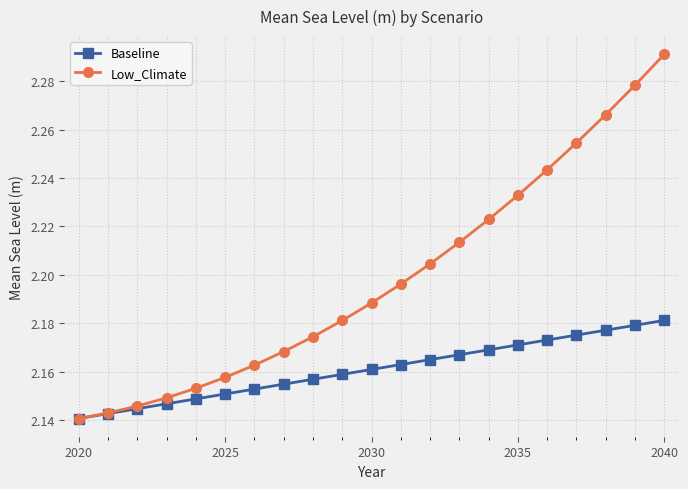

How many Baseline values are between 2 and 3?

21